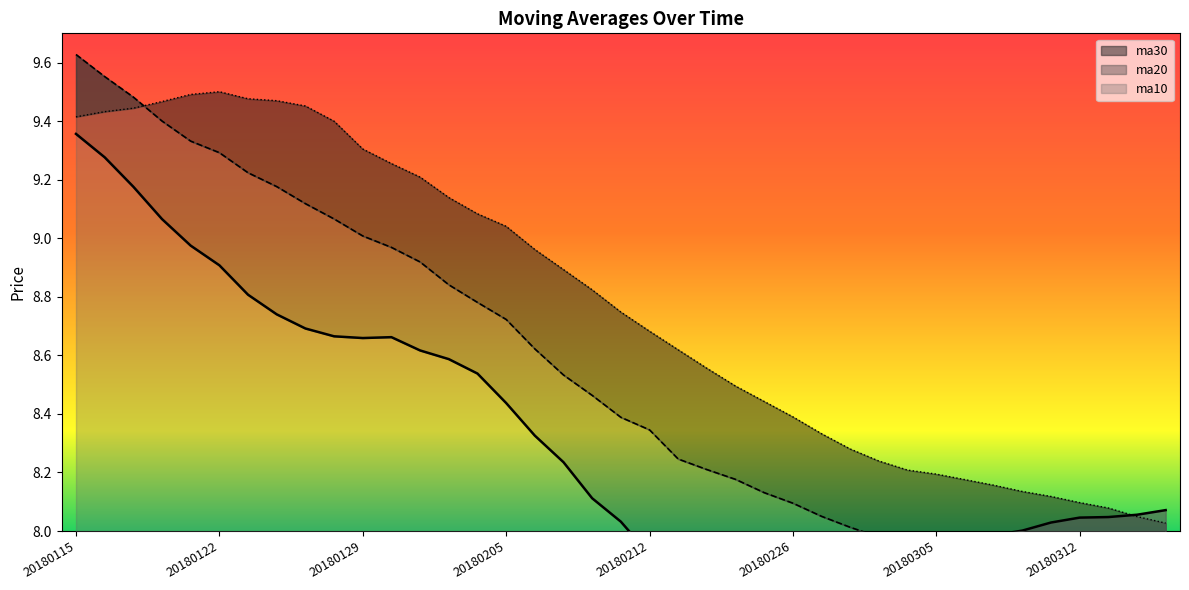

Which series has the widest spread of values?

ma20